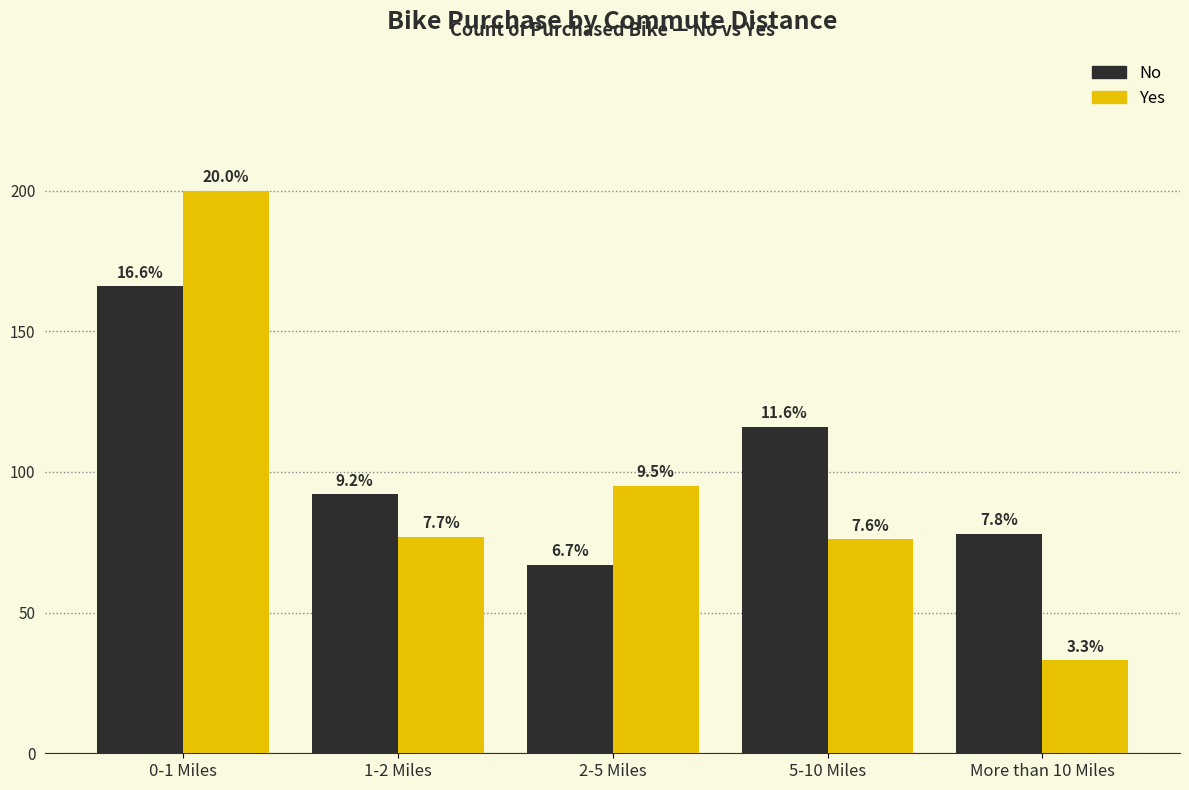

Are the bars grouped side by side (vs. stacked)?

Yes